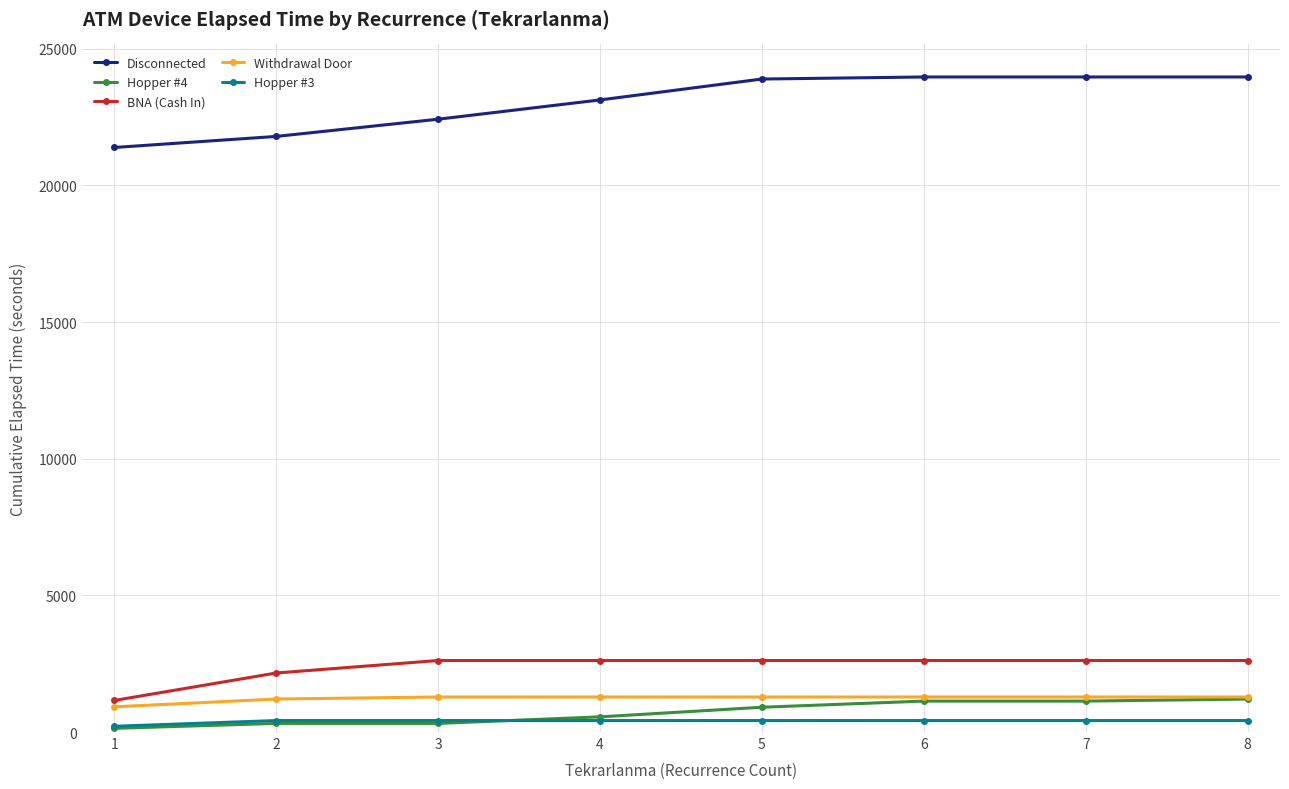

What is the value of the Disconnected point at the 3rd from the left?

22425